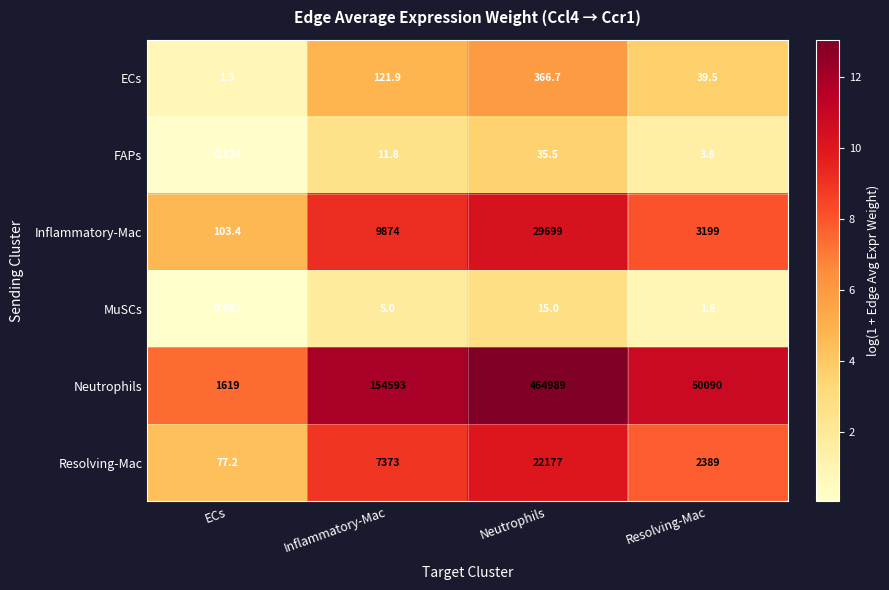

At which label is MuSCs closest to 7?

Inflammatory-Mac